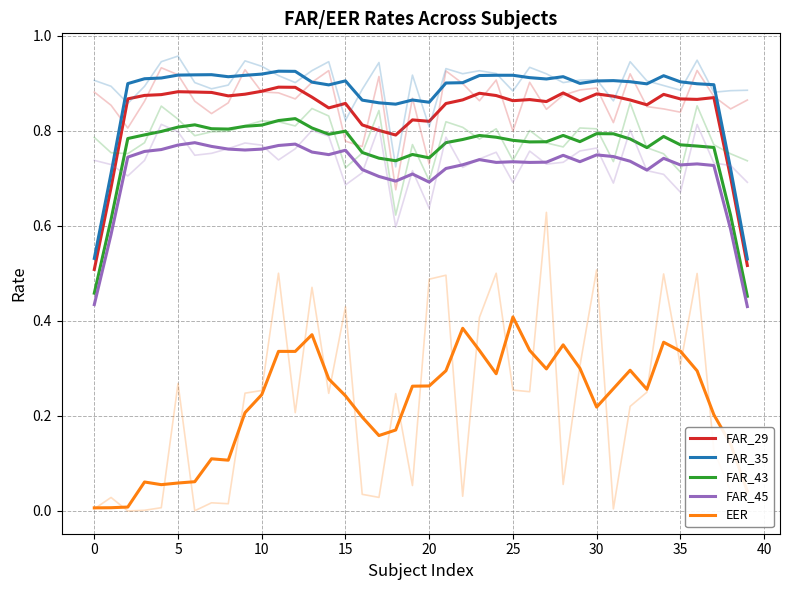

What is the label of the 14th point from the left?

13